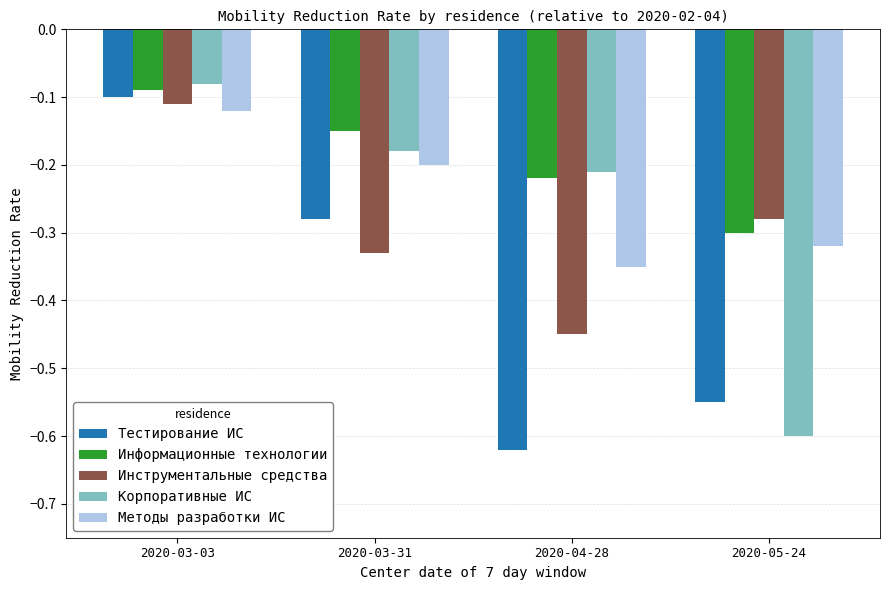

At which label does Информационные технологии reach its peak?

2020-03-03